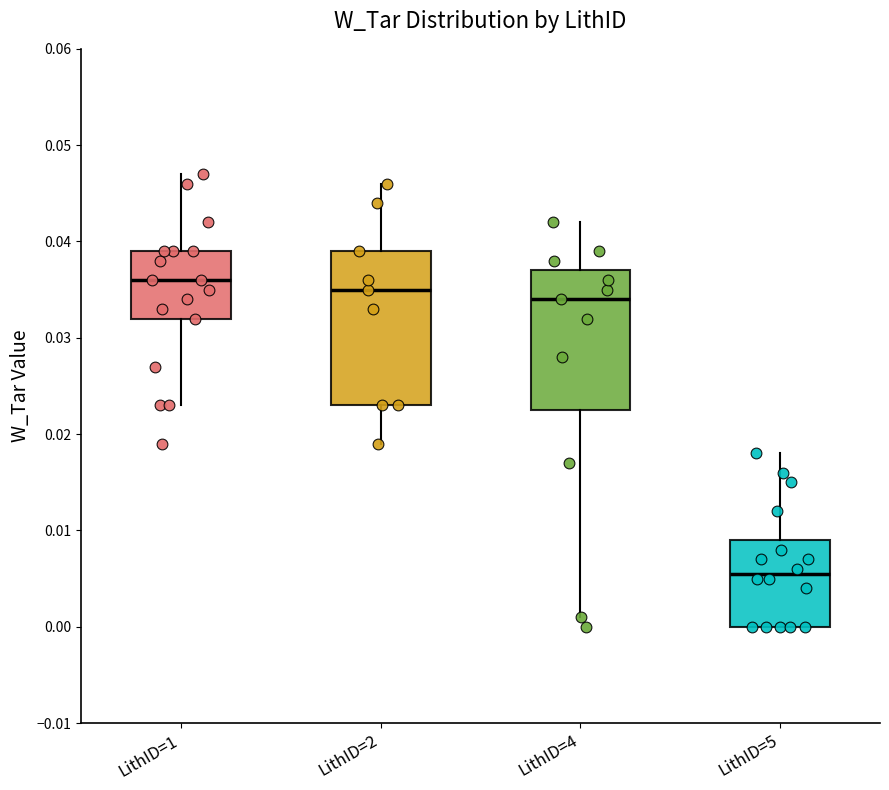

Reading left to right, transcribe this box plot: for each box, give where its median line is, the range the box spans, and where its two whiskers end, as read against the y-axis. The values are not printed on the chart, so give them approximately, as read against the axis.

LithID=1: median 0.036, box 0.032 to 0.039, whiskers 0.023 to 0.047
LithID=2: median 0.035, box 0.023 to 0.039, whiskers 0.019 to 0.046
LithID=4: median 0.034, box 0.023 to 0.037, whiskers 0.001 to 0.042
LithID=5: median 0.006, box 0.000 to 0.009, whiskers 0.000 to 0.018